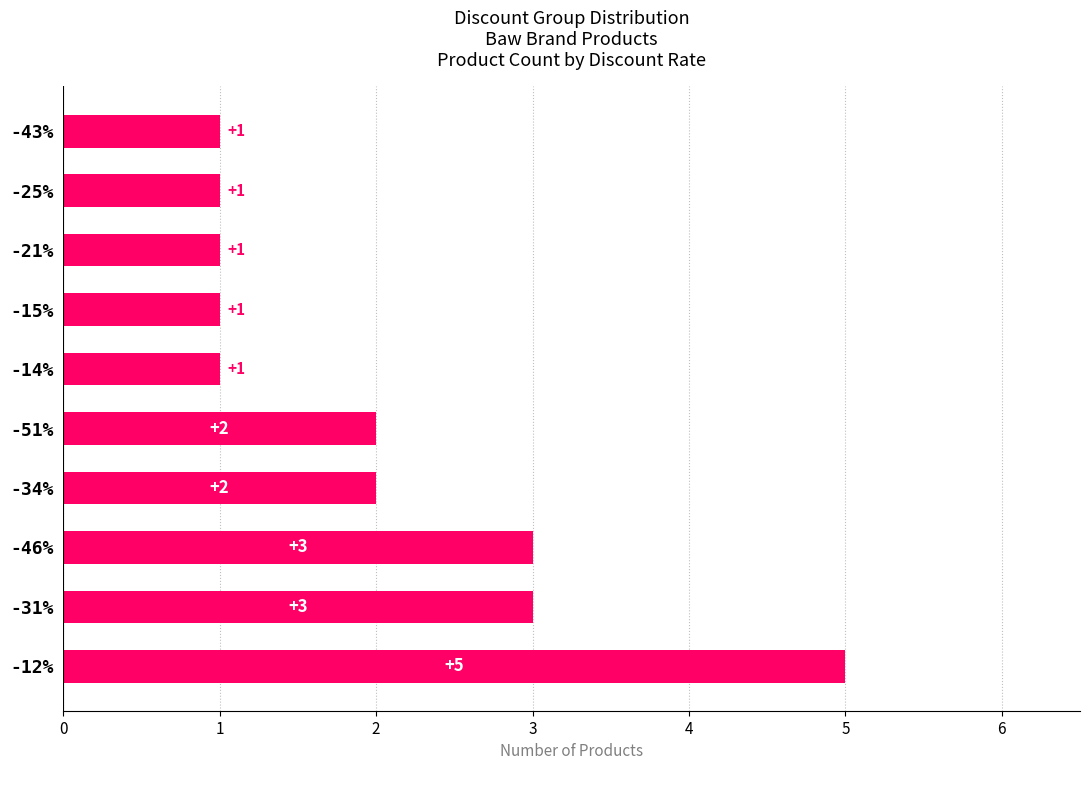

What is the ratio of the value at -43% to the value at -34%?

0.5